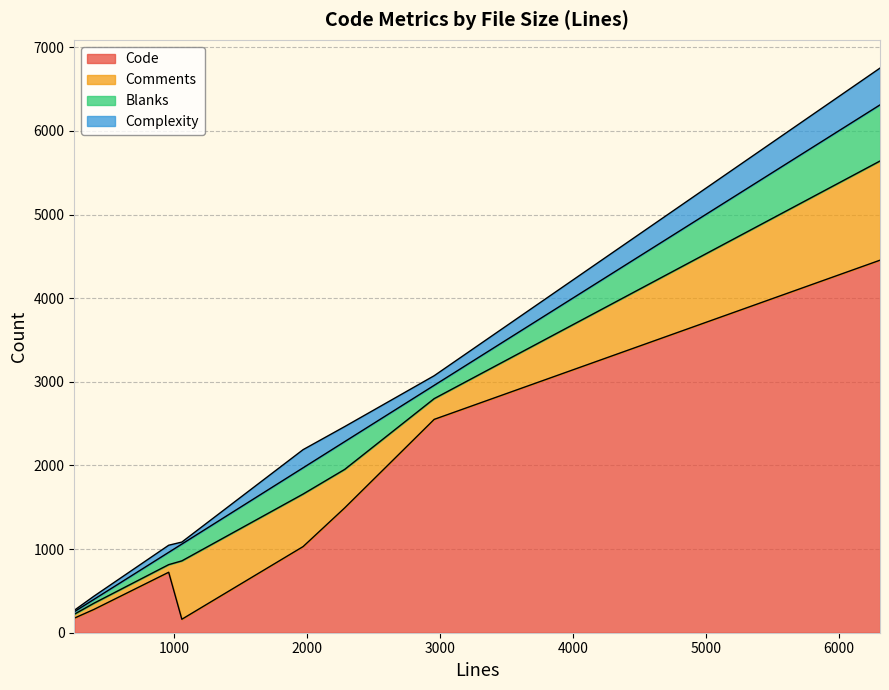

True or false: Code and Comments cross at least once.

True